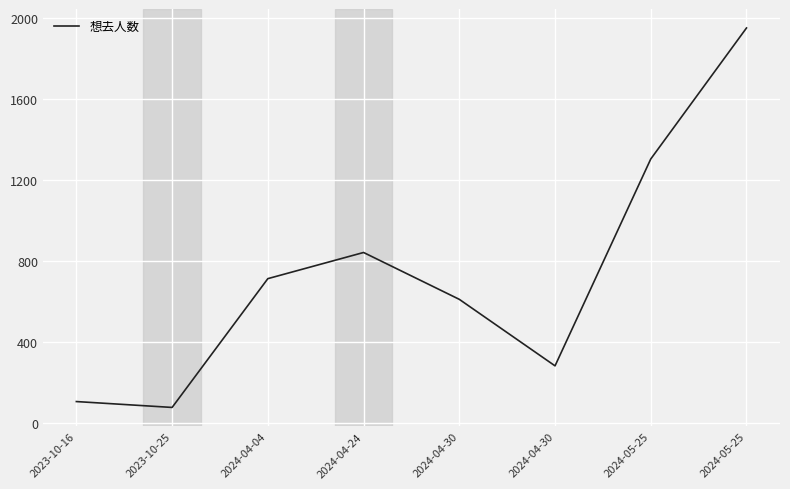

List the labels in order of value, smallest first.

2023-10-25, 2023-10-16, 2024-04-30, 2024-04-30, 2024-04-04, 2024-04-24, 2024-05-25, 2024-05-25